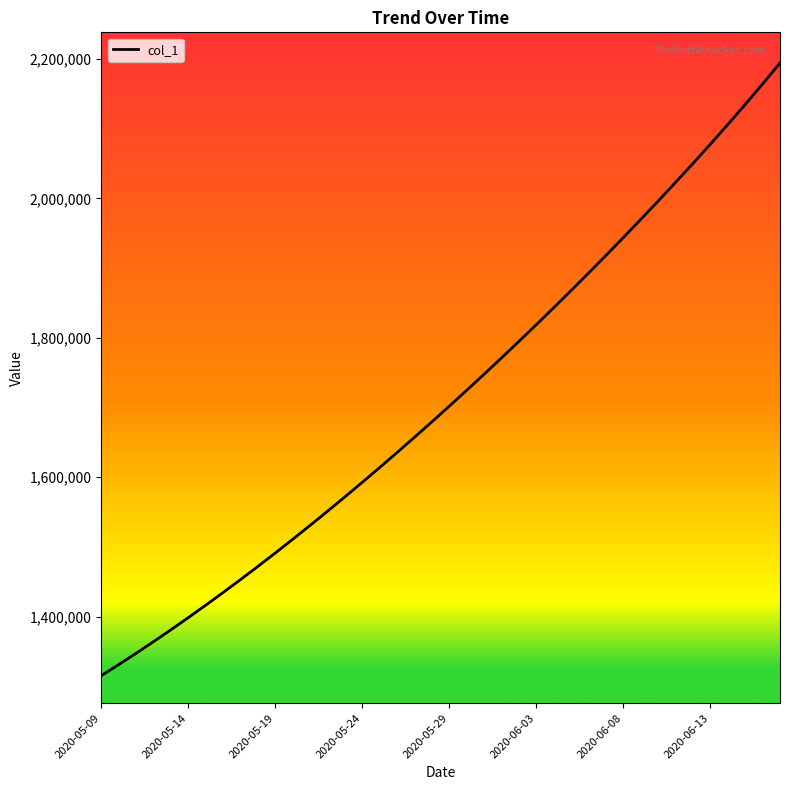

What is the minimum value shown in the chart?

1315099.0